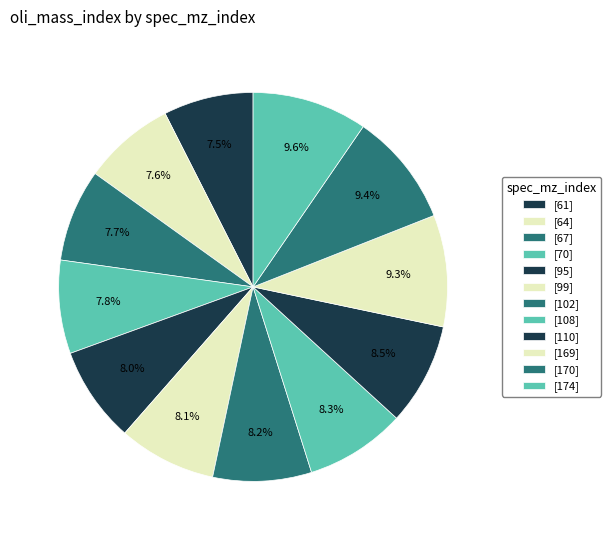

How many segments does this pie chart have?

12